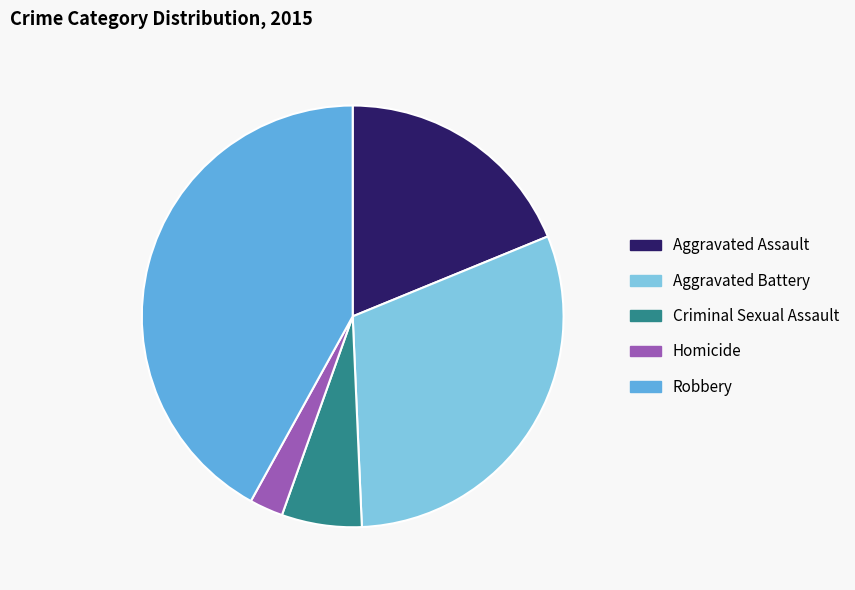

The Aggravated Assault slice represents 27% of the pie. True or false?

False